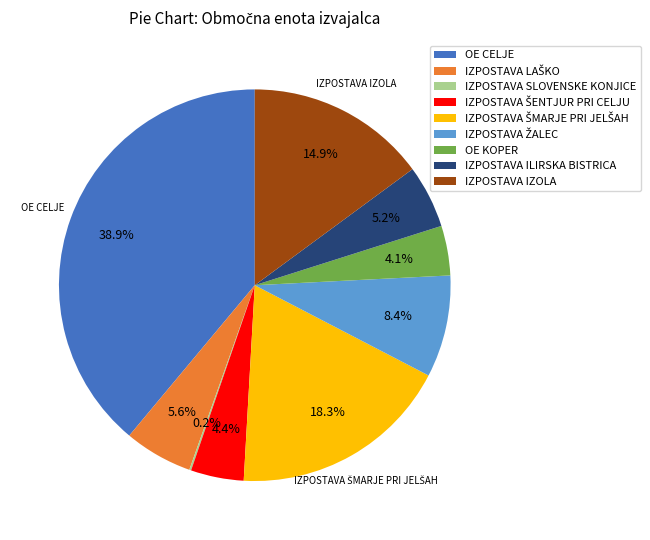

Is the sum of OE KOPER and IZPOSTAVA IZOLA greater than half?

No